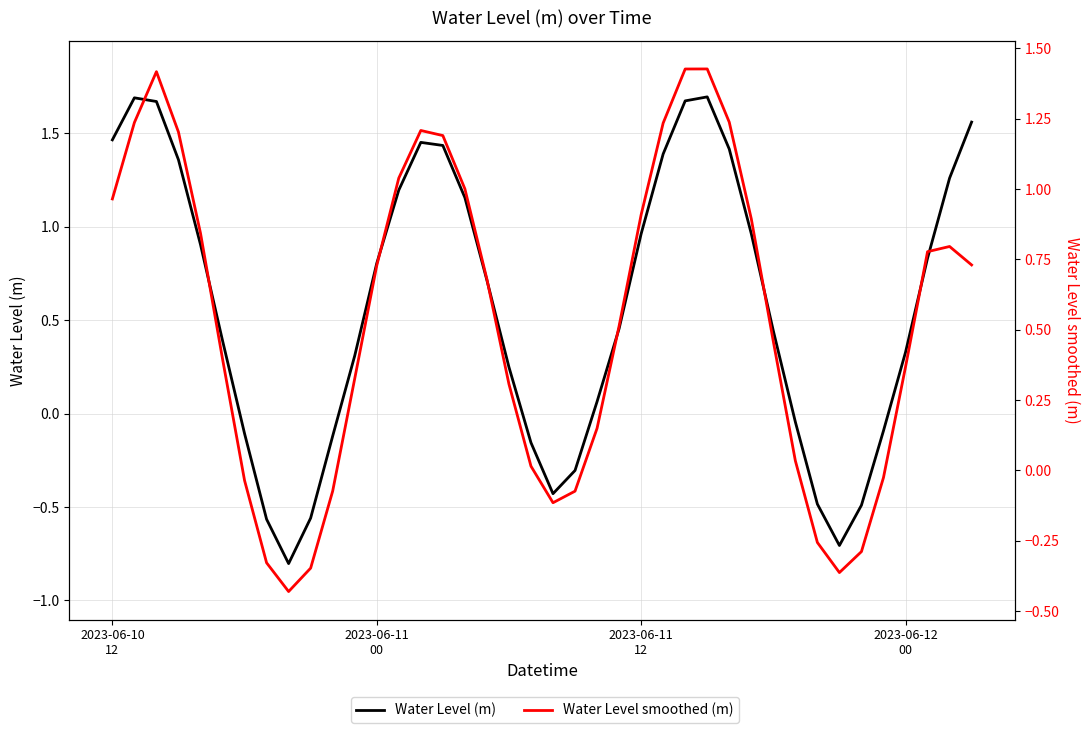

Where is Water Level (m) nearest to the value 0?

31